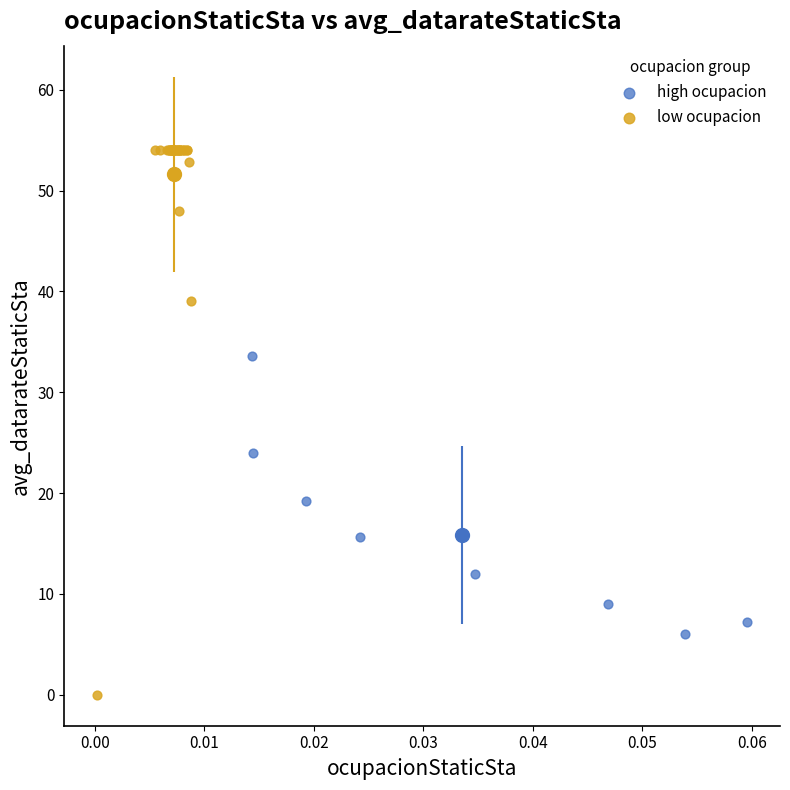

Which series contains the lowest Y value?

low ocupacion